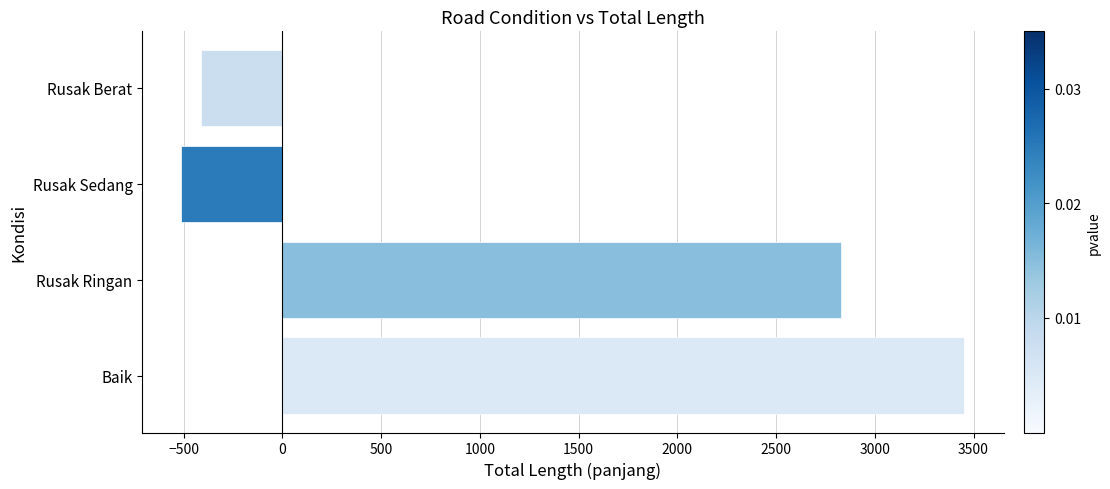

Which label corresponds to the largest value in the chart?

Baik